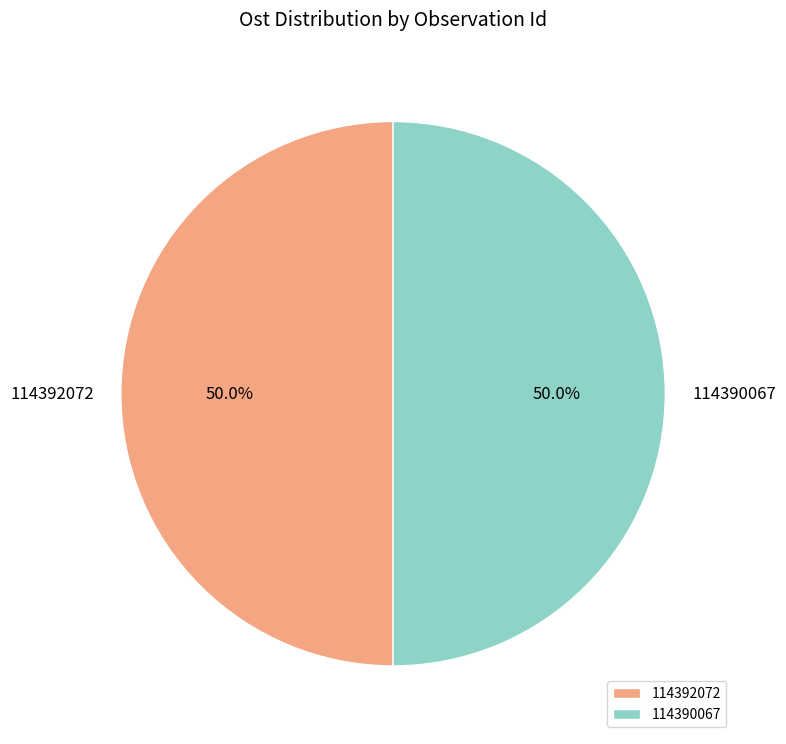

Combined, do 114390067 and 114392072 account for over 50%?

Yes